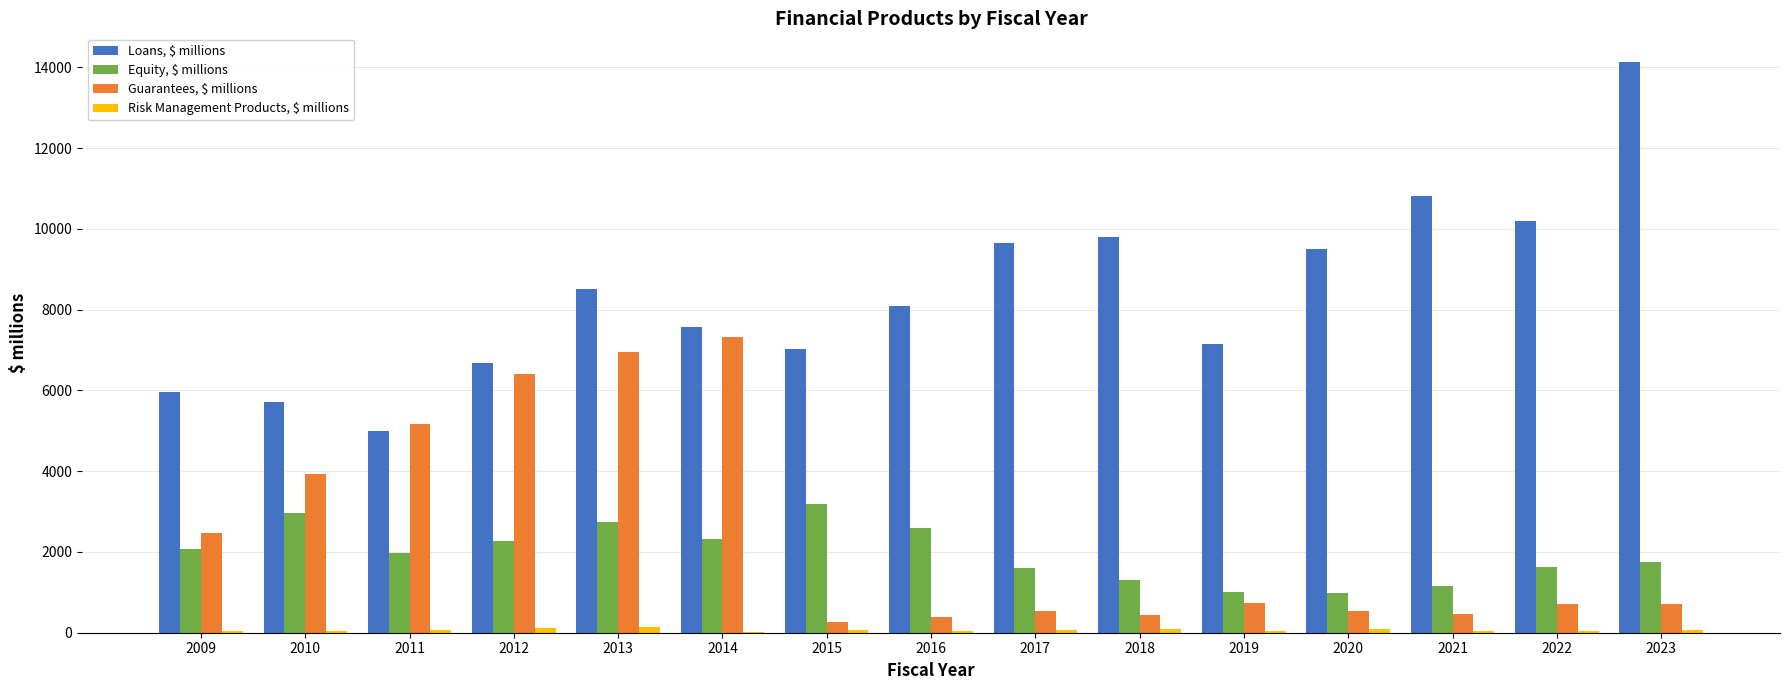

Between 2009 and 2013, which series saw the biggest shift?

Guarantees, $ millions